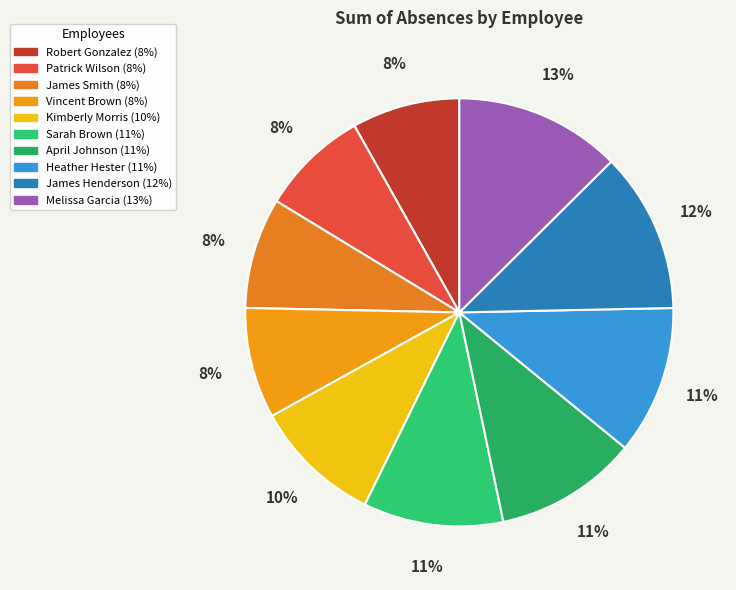

To the nearest percent, what is the average slice percentage?

10%